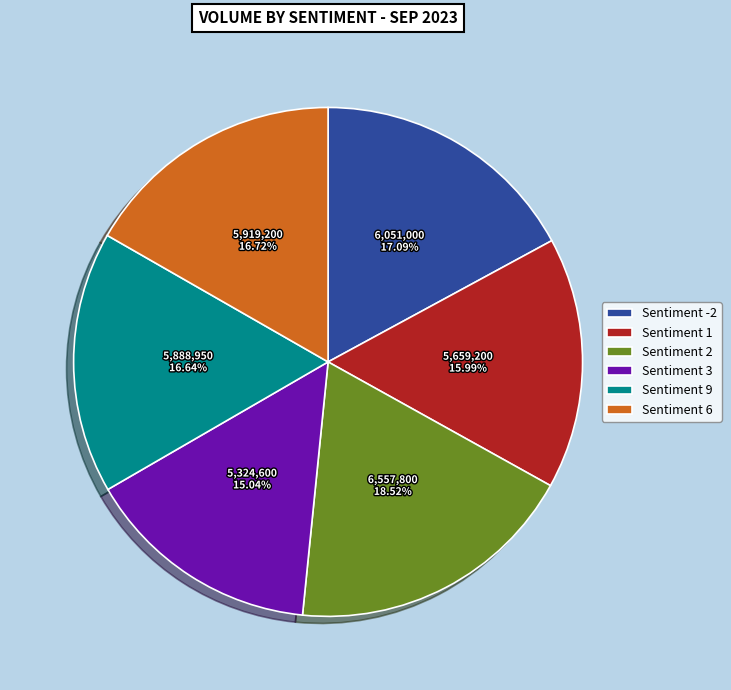

Count the number of slices in the pie.

6